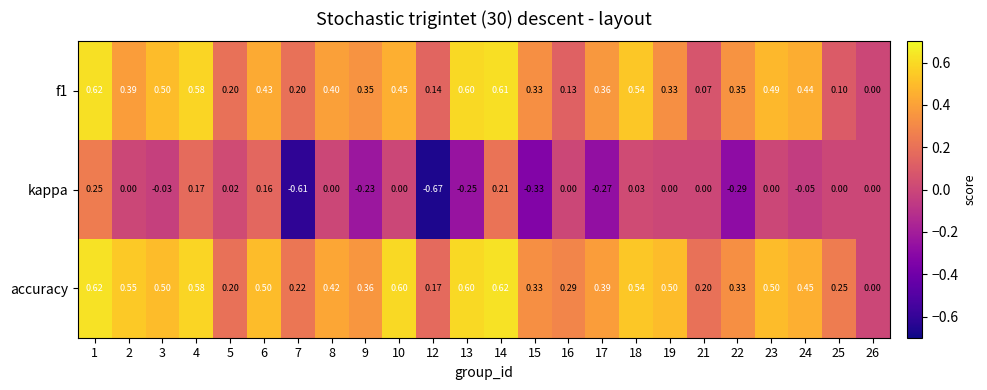

Is the value of f1 at 9 greater than the value of kappa at 2?

Yes